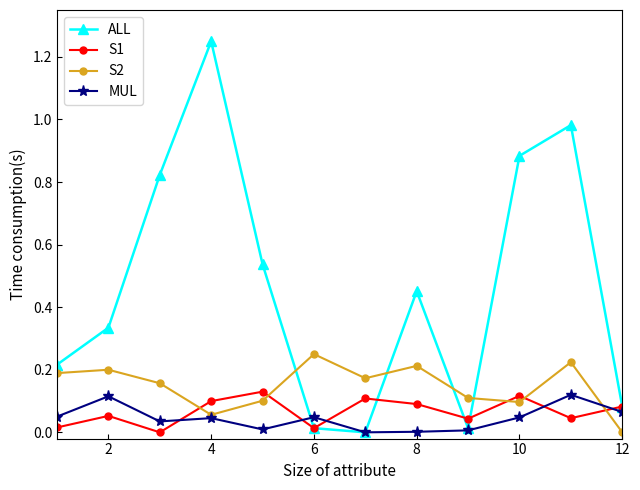

How many interior local peaks does the S1 series have?

4